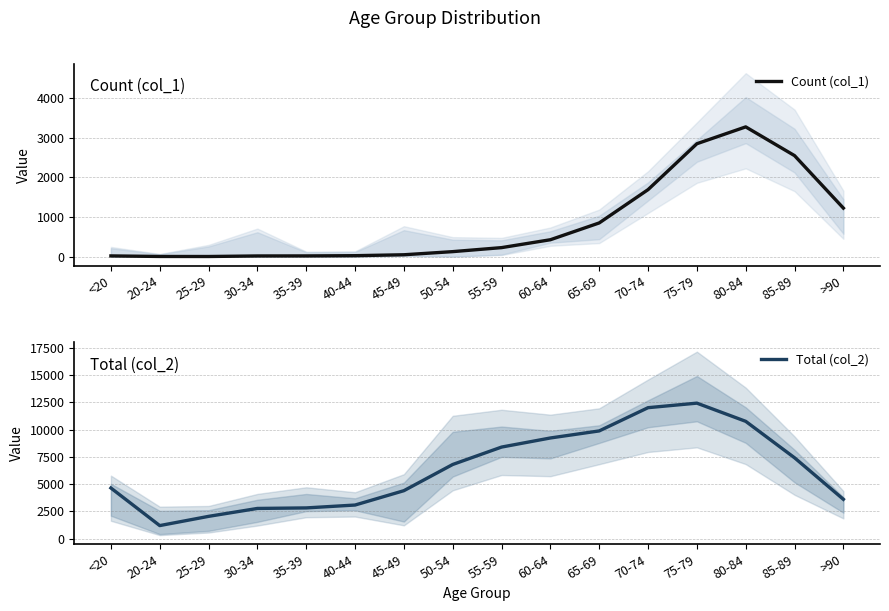

Between 50-54 and 85-89, which series saw the biggest shift?

Count (col_1)